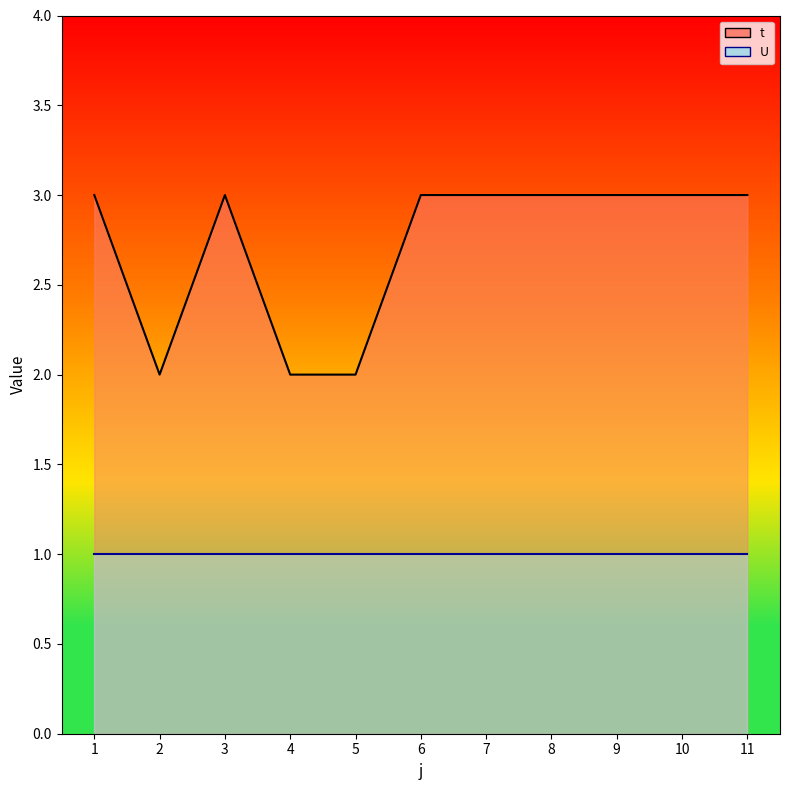

What is the ratio of the value at 7 to the value at 8?

1.0